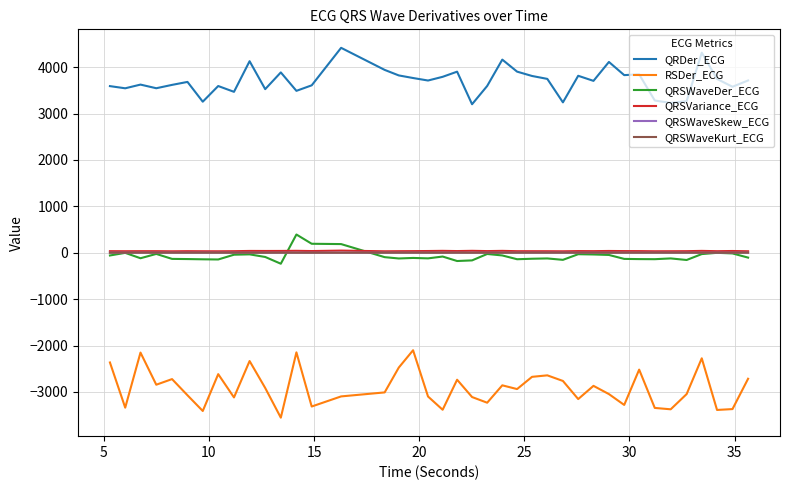

True or false: RSDer_ECG and QRSWaveDer_ECG cross at least once.

False